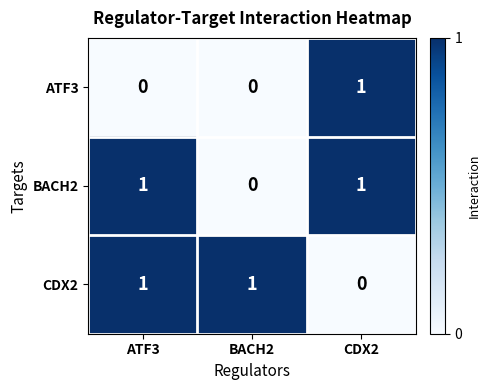

Is it true that CDX2 equals 0 at CDX2?

True